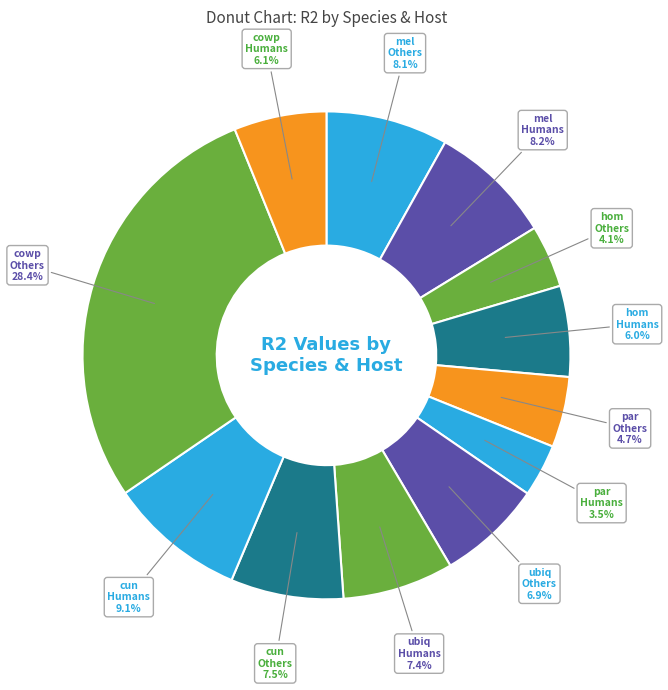

Does any single category account for the majority?

No